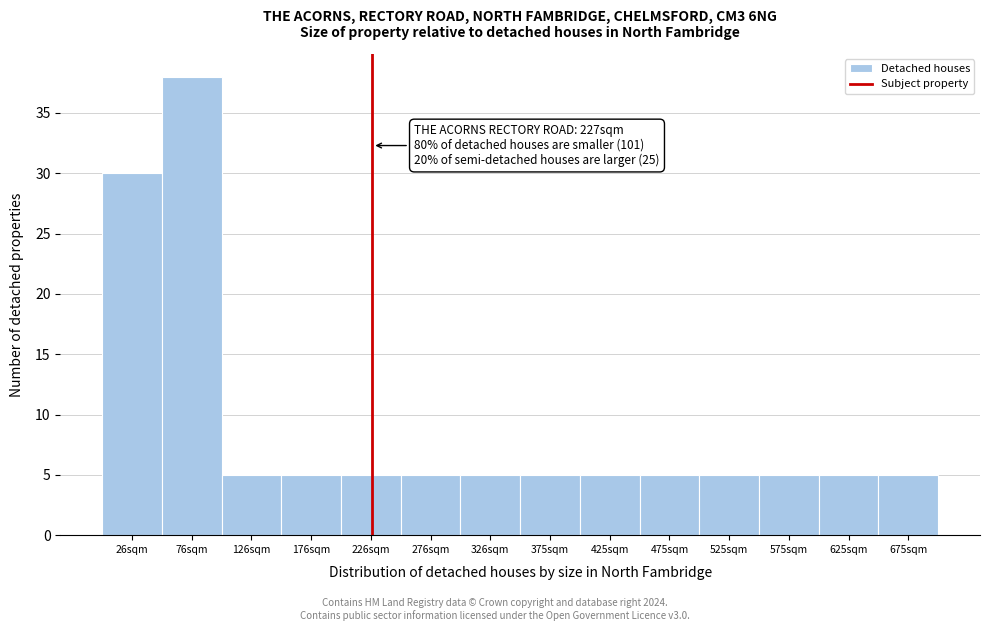

Which range on the x-axis has the tallest bar?

50 to 100